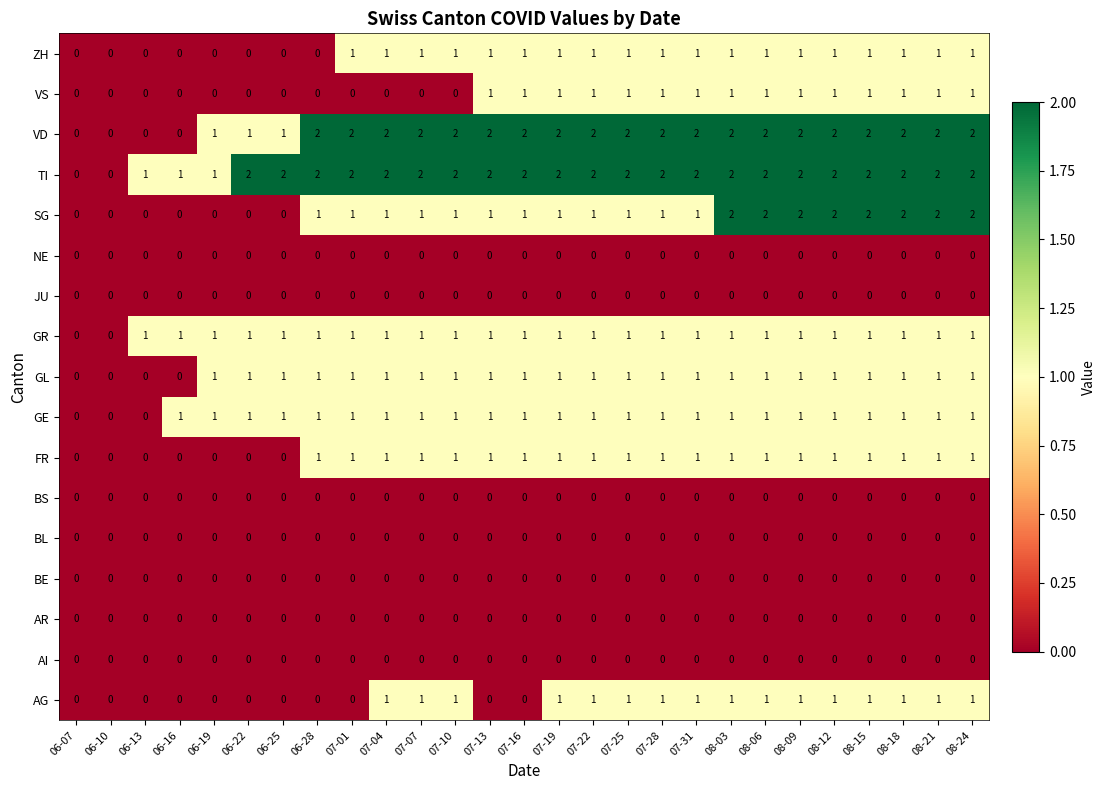

How many categories are shown in the chart?

27